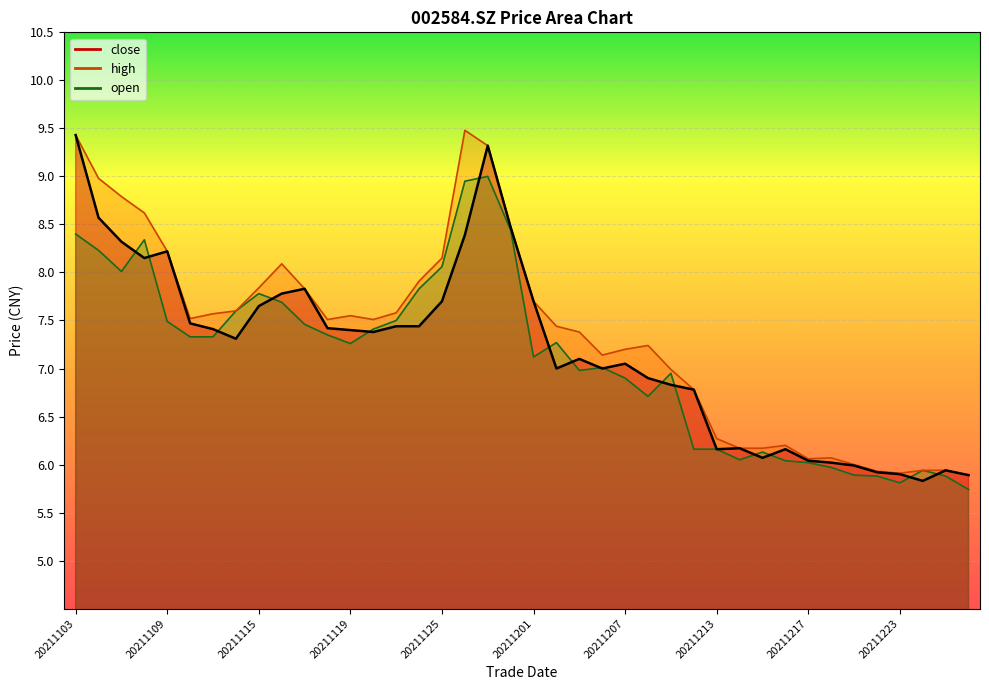

Which series has the widest spread of values?

close